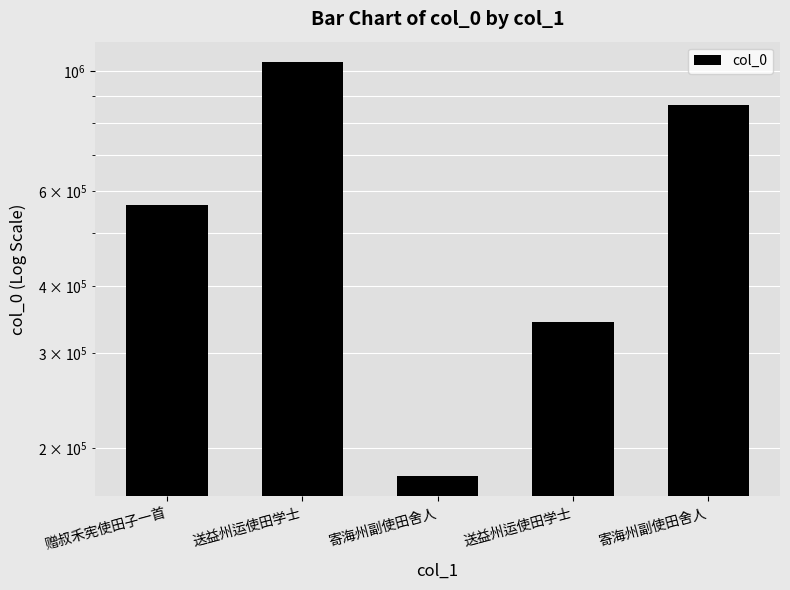

What is the difference between the second highest and minimum values?

685696